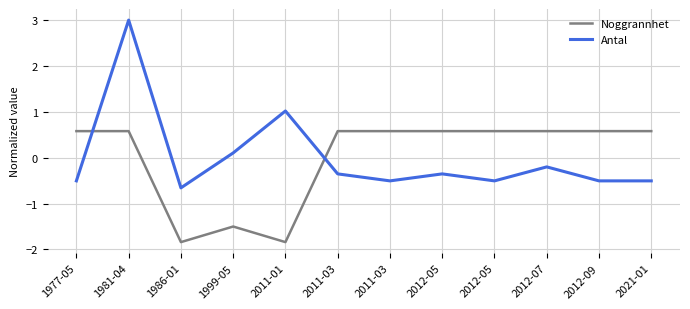

What is the difference between the Antal values at 2011-01 and 1981-04?

2.0